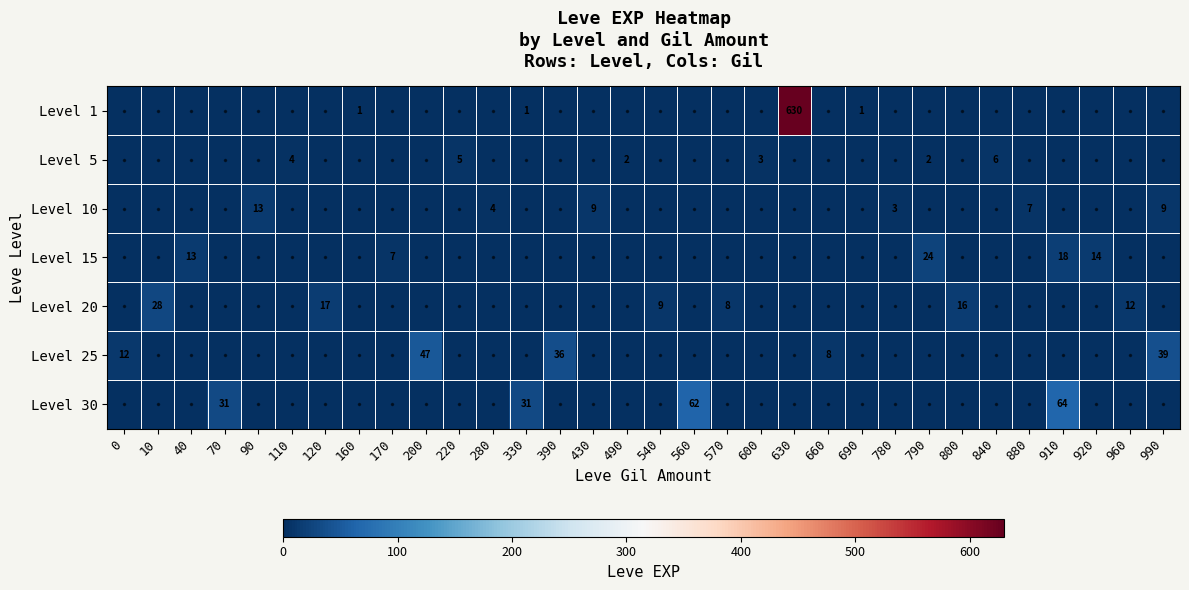

Rank the series by their maximum value, from highest to lowest.

Level 1, Level 30, Level 25, Level 20, Level 15, Level 10, Level 5